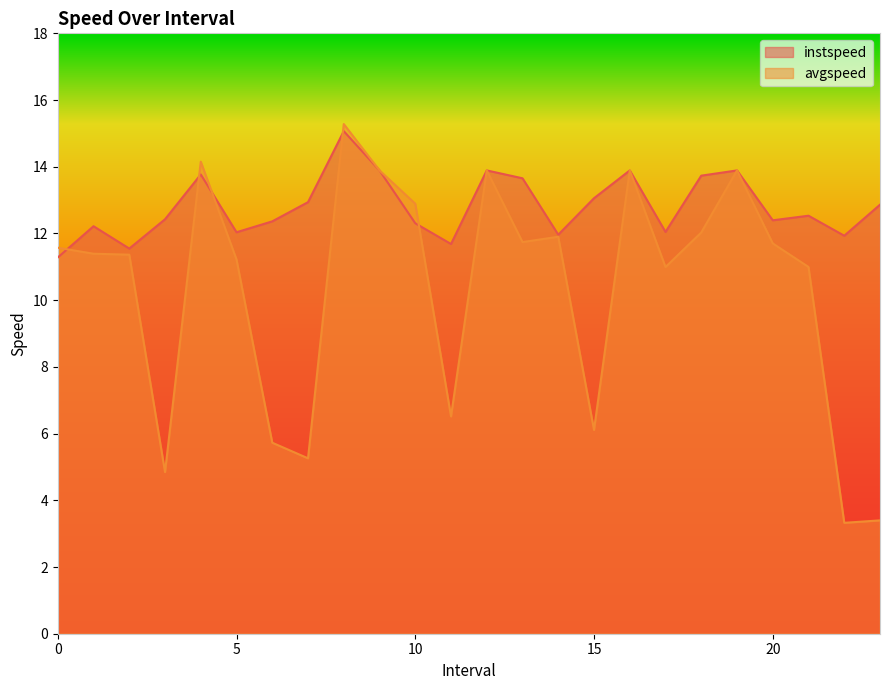

What is the average value of the avgspeed series?

10.3